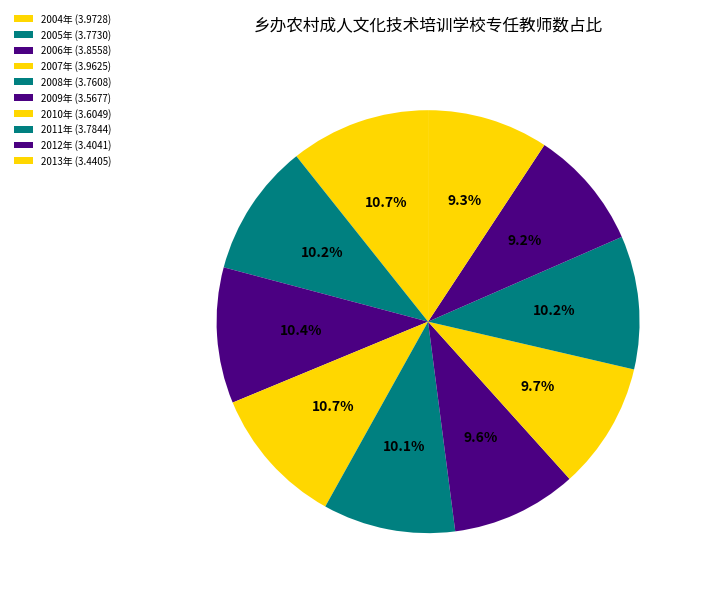

Is the sum of 2010年 and 2013年 greater than half?

No